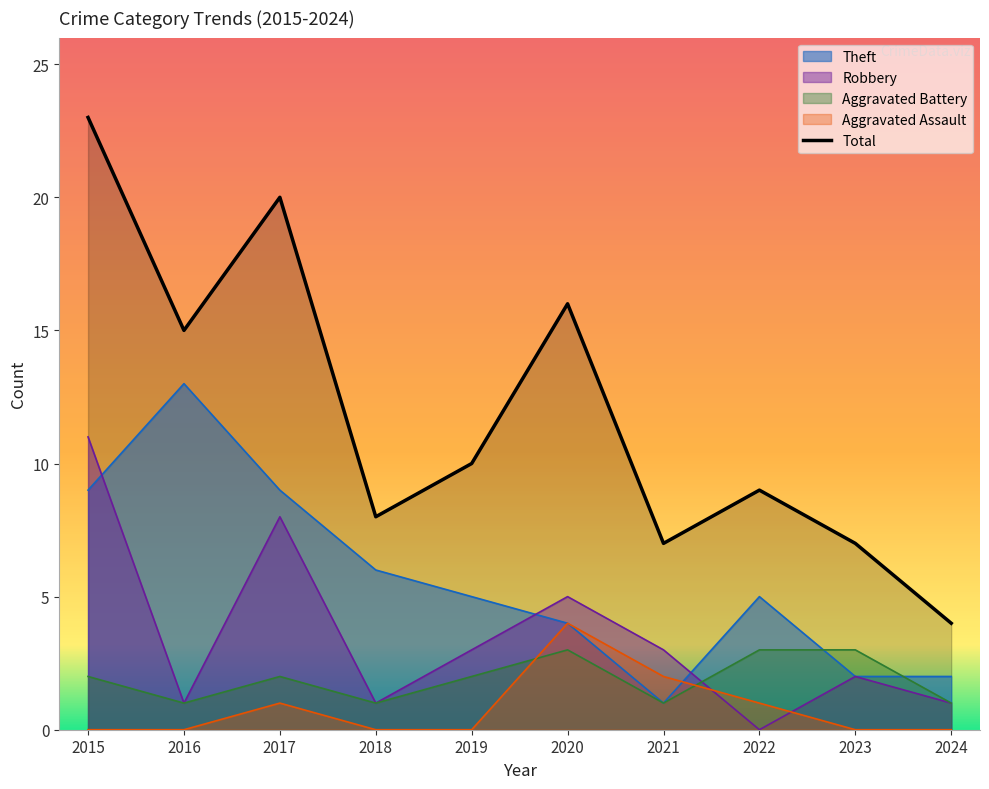

What are all the series names shown in the legend?

Theft, Robbery, Aggravated Battery, Aggravated Assault, Total